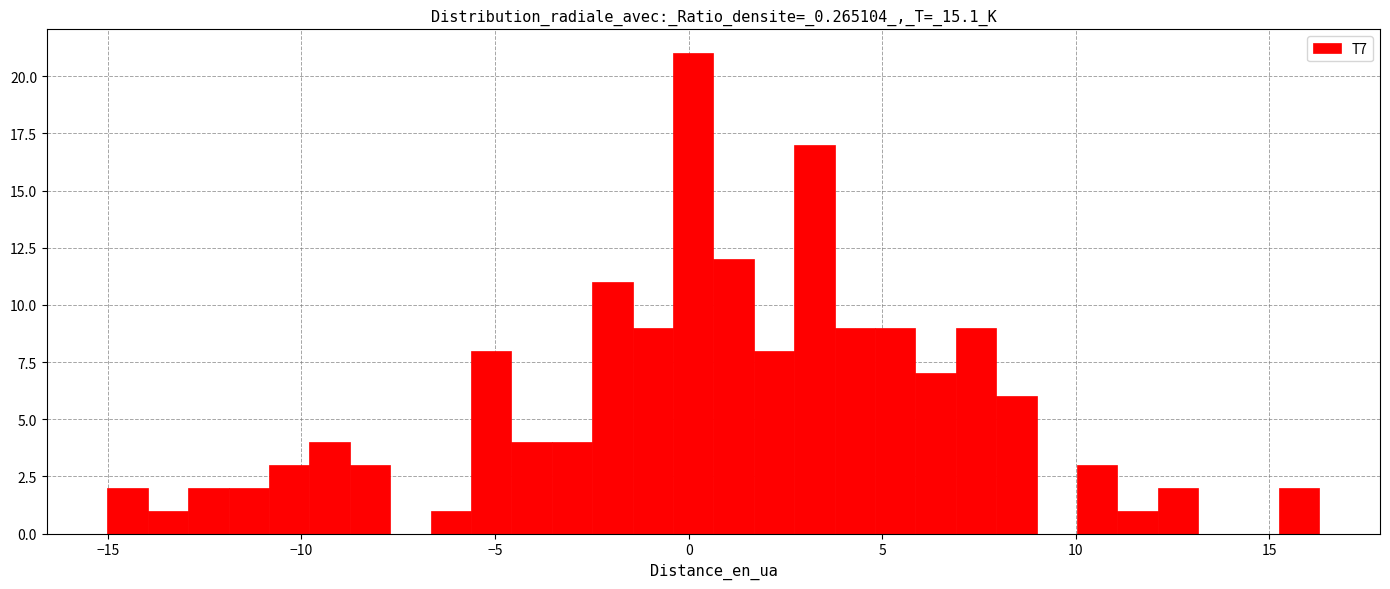

Around what value on the x-axis is the tallest bar? Give the approximate position of its centre, as read against the axis.

0.0